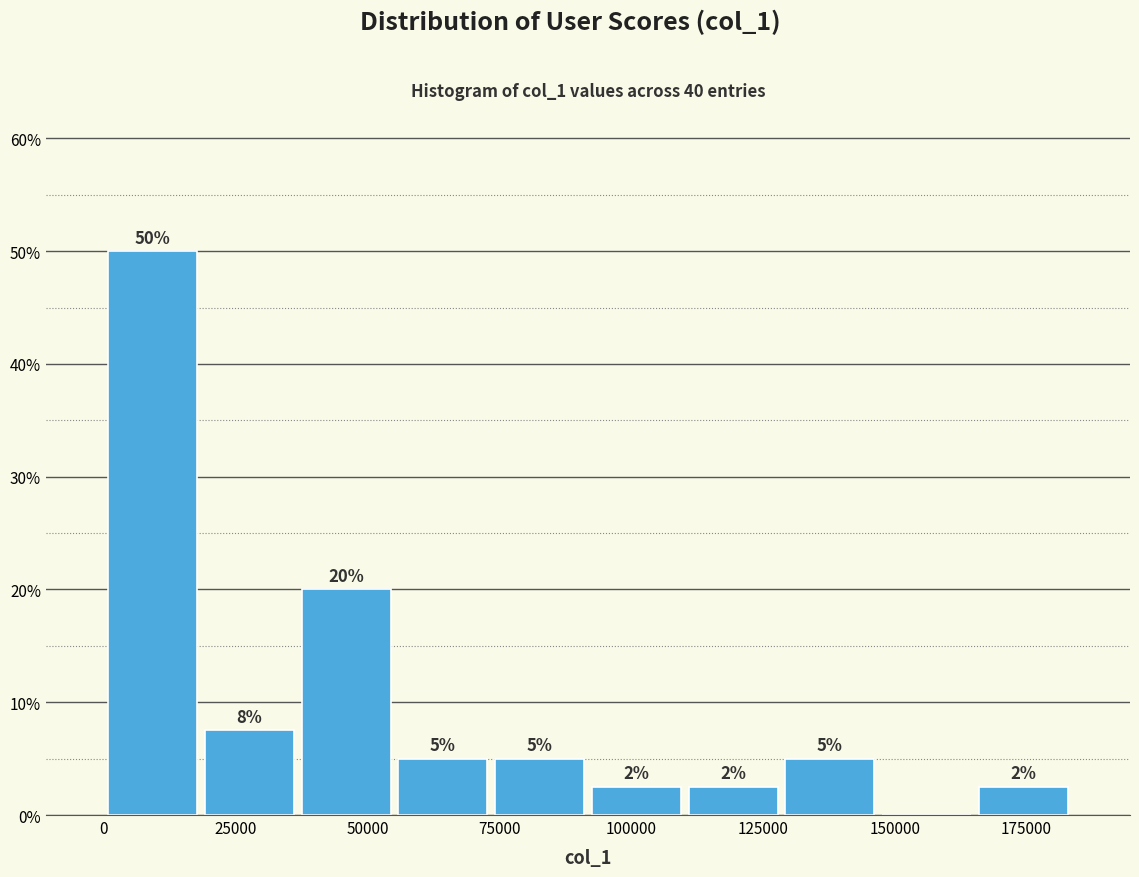

Around what value on the x-axis is the tallest bar? Give the approximate position of its centre, as read against the axis.

10000